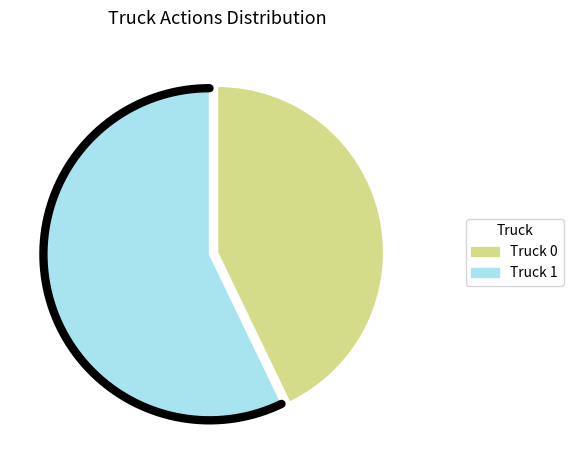

Count the number of slices in the pie.

2